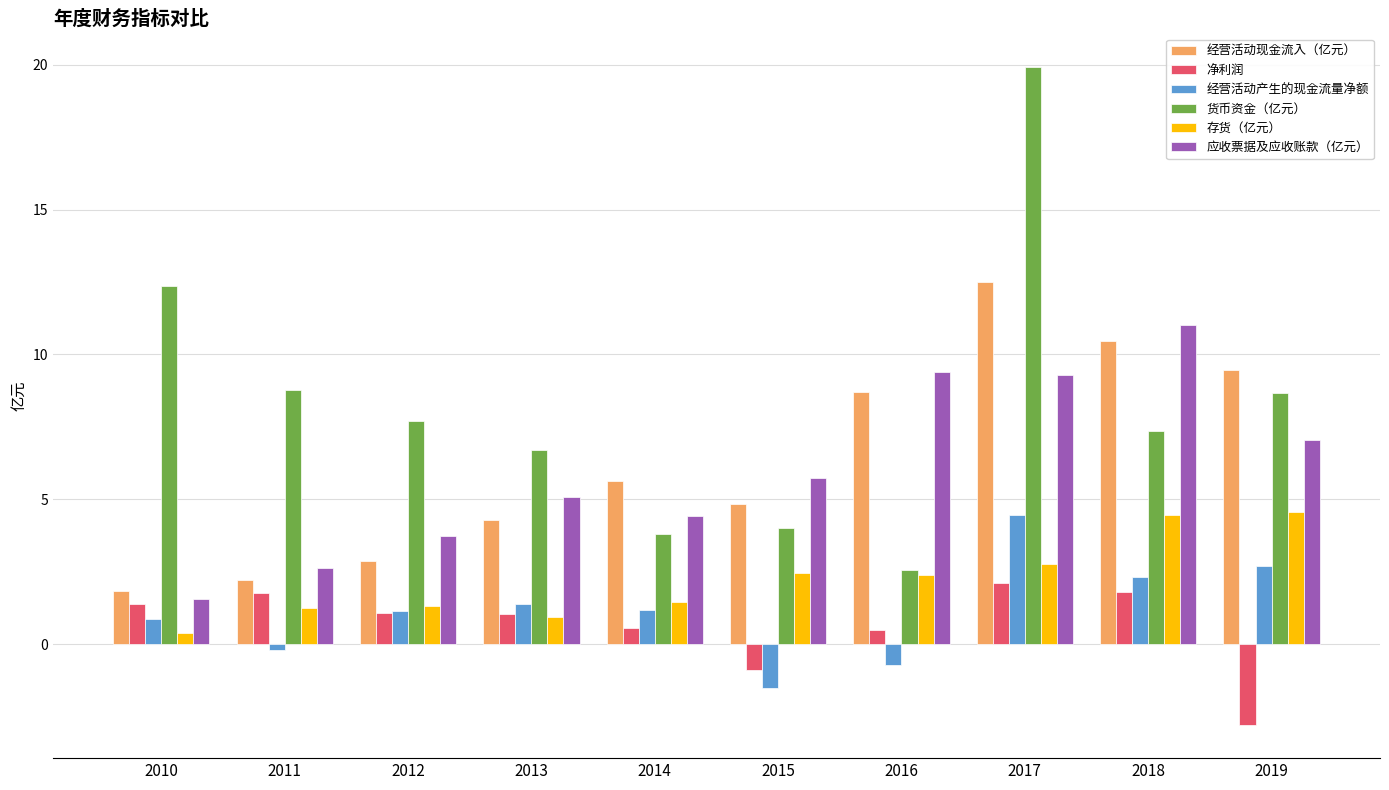

Rank the series at 2018 from lowest to highest value.

净利润, 经营活动产生的现金流量净额, 存货（亿元）, 货币资金（亿元）, 经营活动现金流入（亿元）, 应收票据及应收账款（亿元）